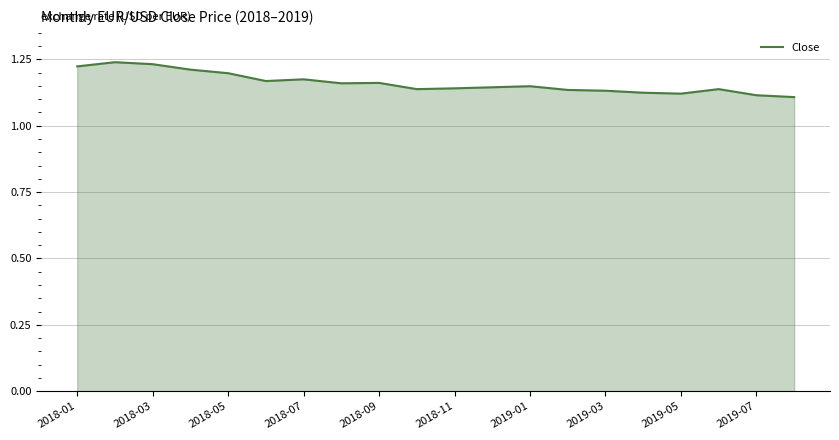

Where is the data nearest to the value 1?

19